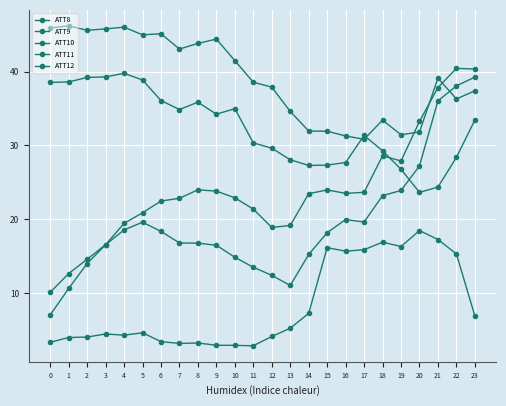

Which label corresponds to the smallest value in the chart?

11